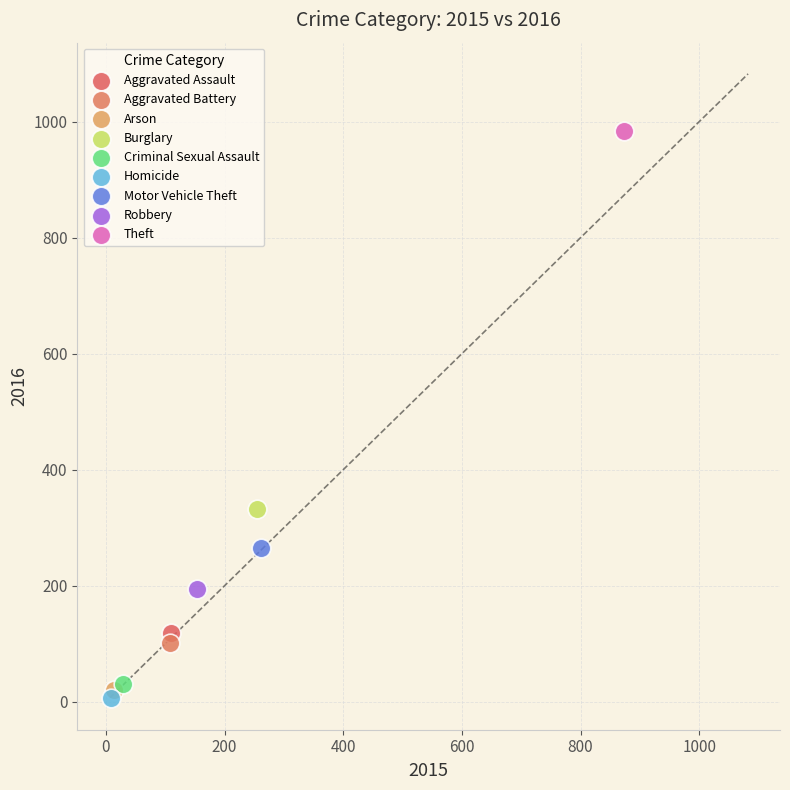

Which series reaches the minimum Y coordinate?

Homicide